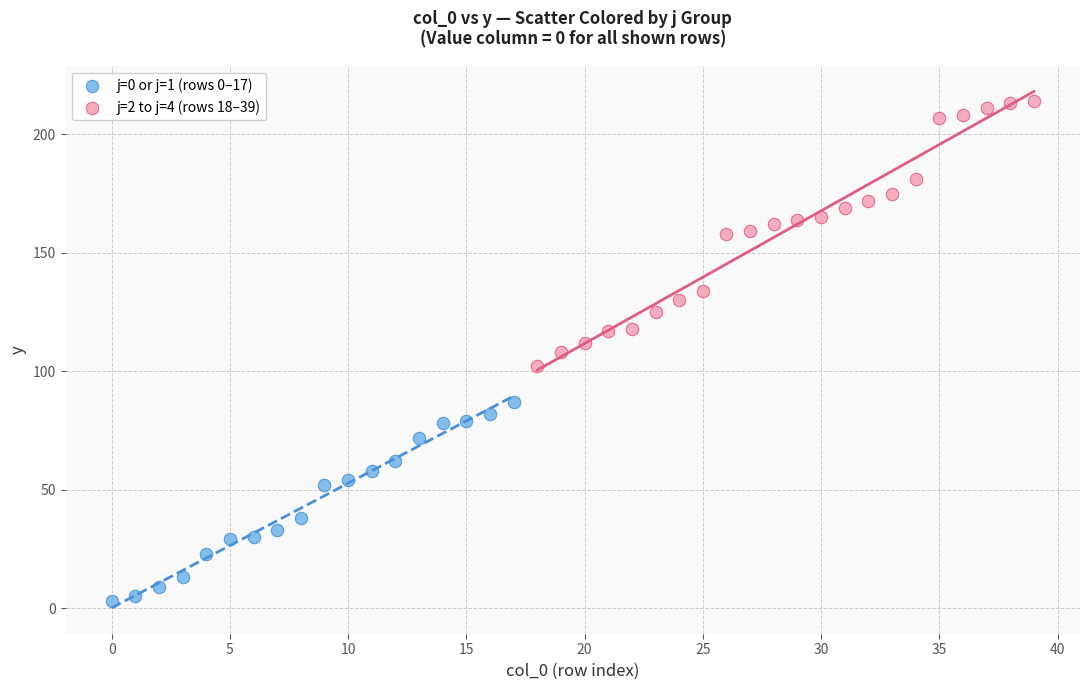

Which series reaches the maximum Y coordinate?

j=2 to j=4 (rows 18–39)